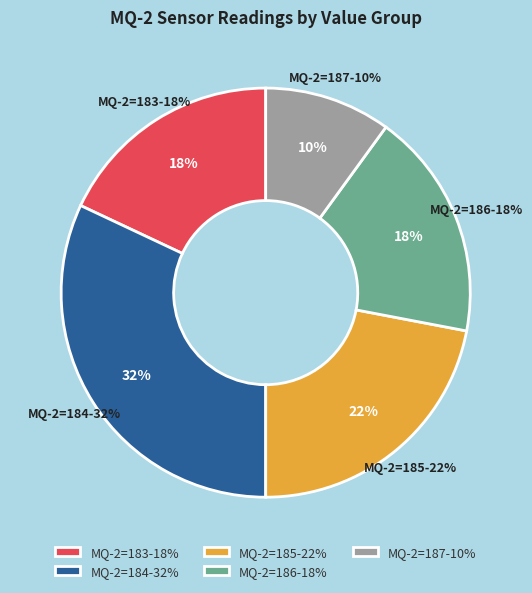

Does any single category account for the majority?

No